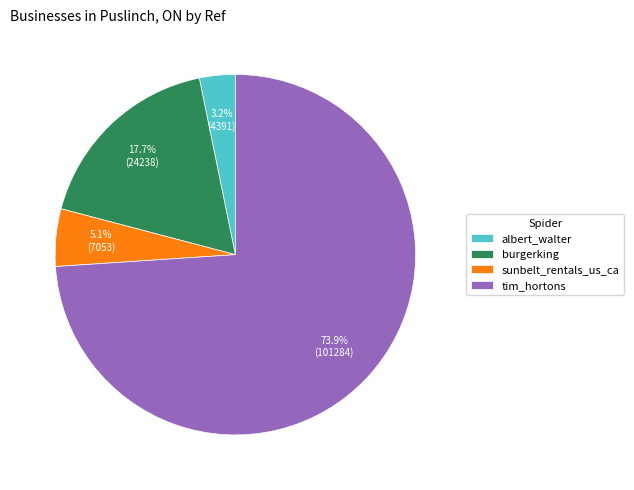

Is it true that albert_walter is 3% of the pie?

True